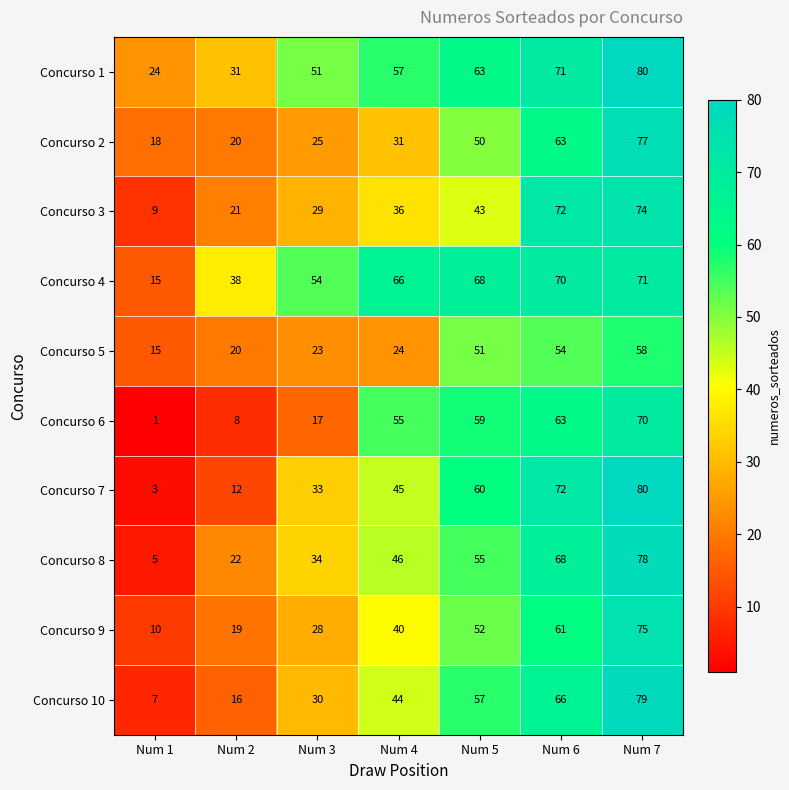

Is it true that Concurso 4 equals 49 at Num 2?

False